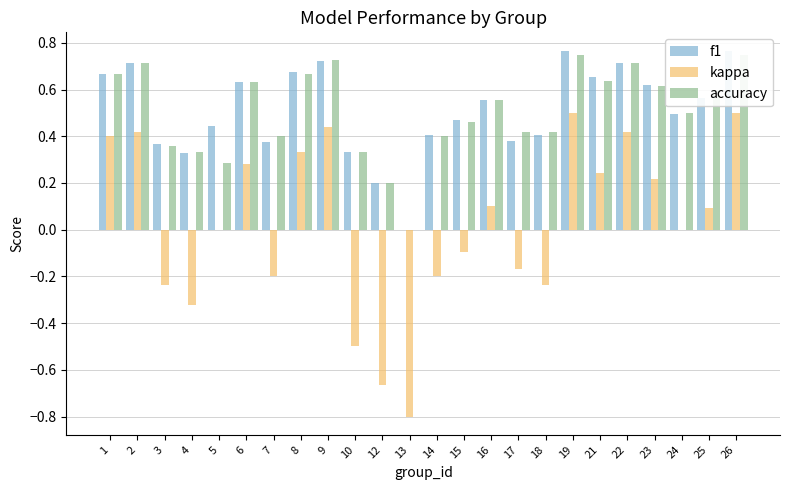

What is the sum of all kappa values?

0.5